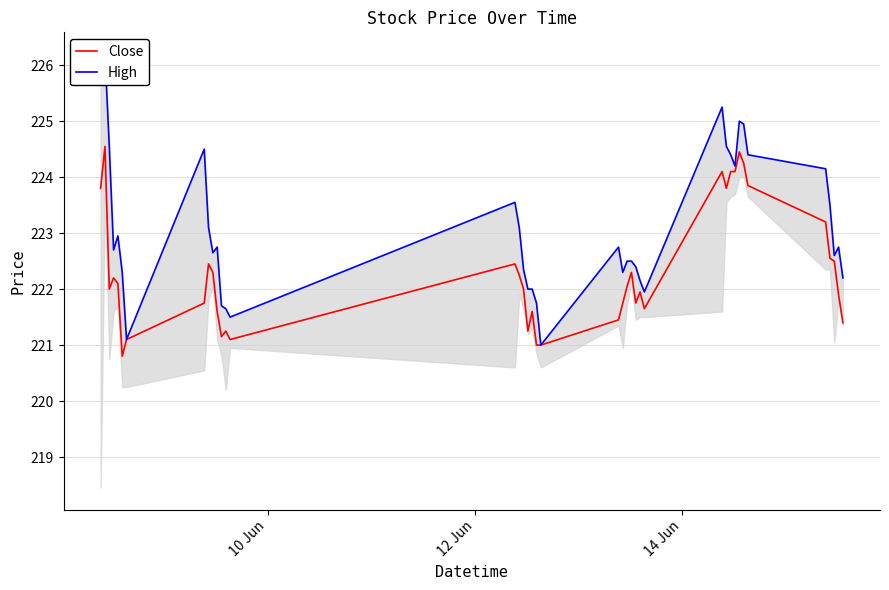

What is the highest value of the Close series?

224.6